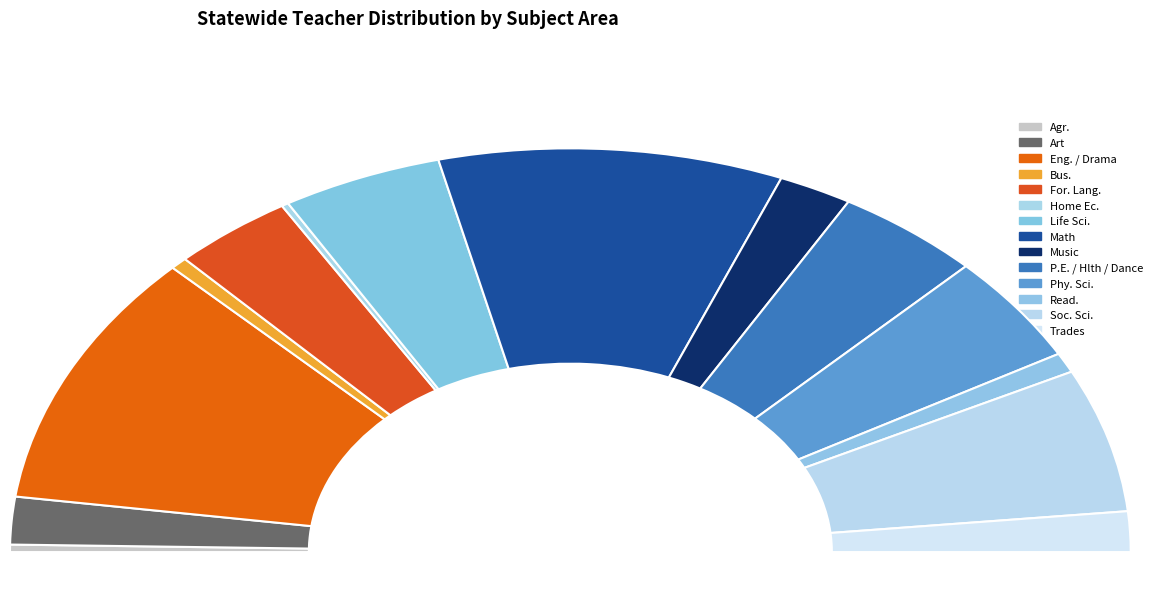

What is the largest slice in the pie chart?

Eng. / Drama